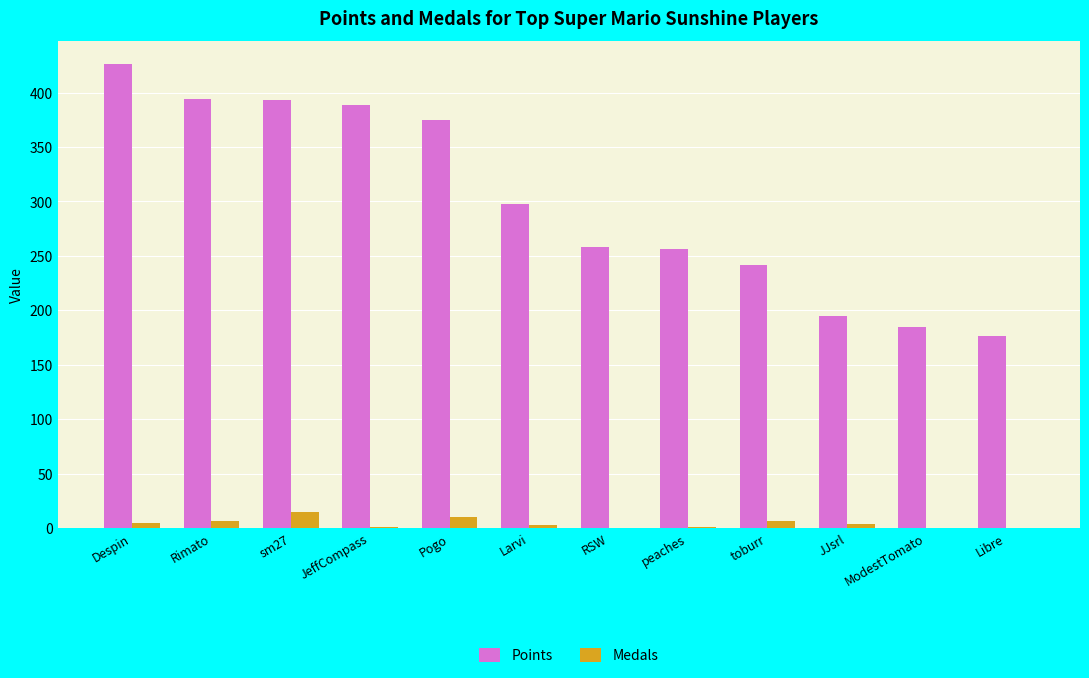

Is the value of Points at Larvi greater than the value of Medals at Rimato?

Yes